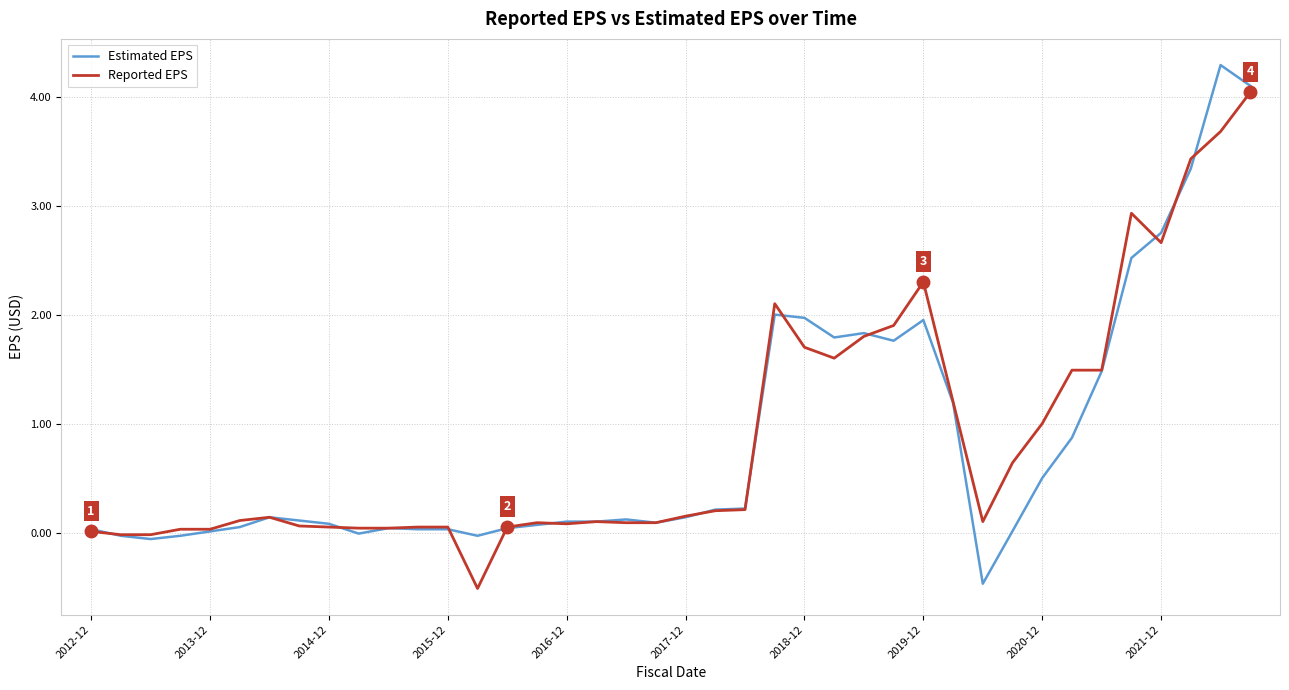

List the series in order of their peak value, lowest first.

Reported EPS, Estimated EPS